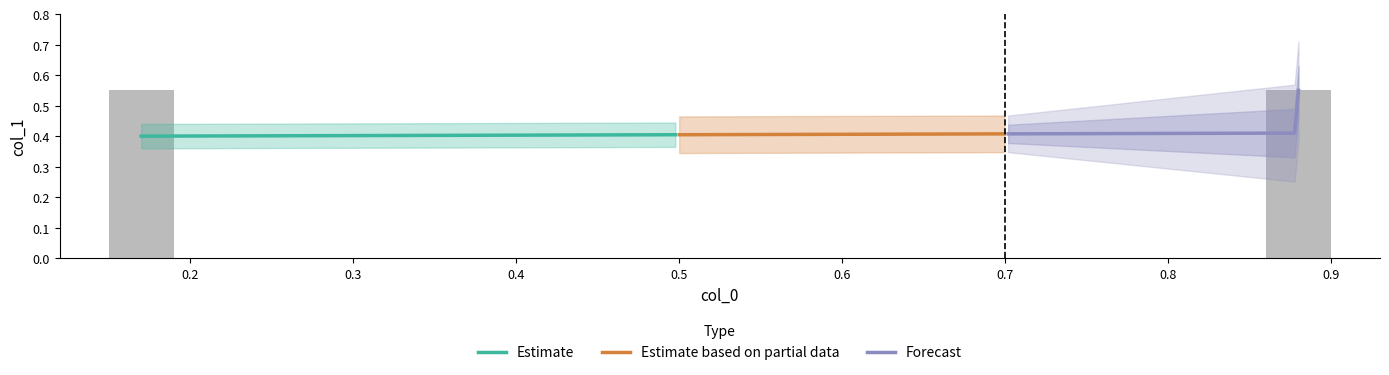

What is the difference between the maximum and second lowest values?

0.1